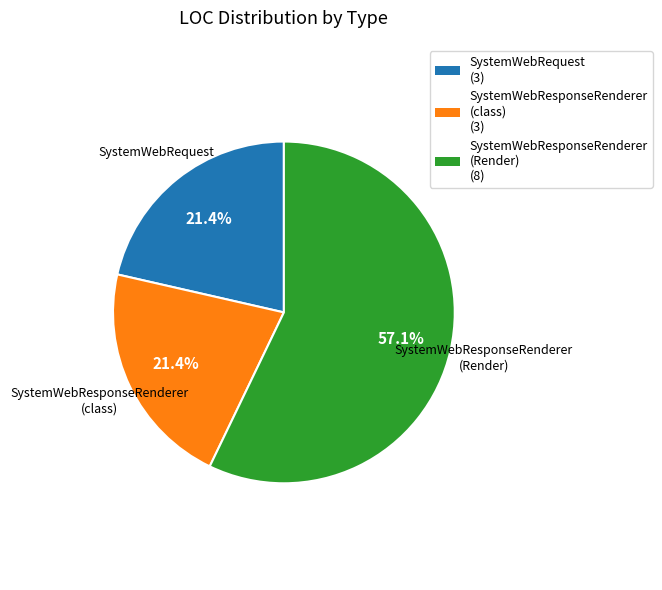

Is there any slice that represents more than half of the pie?

Yes